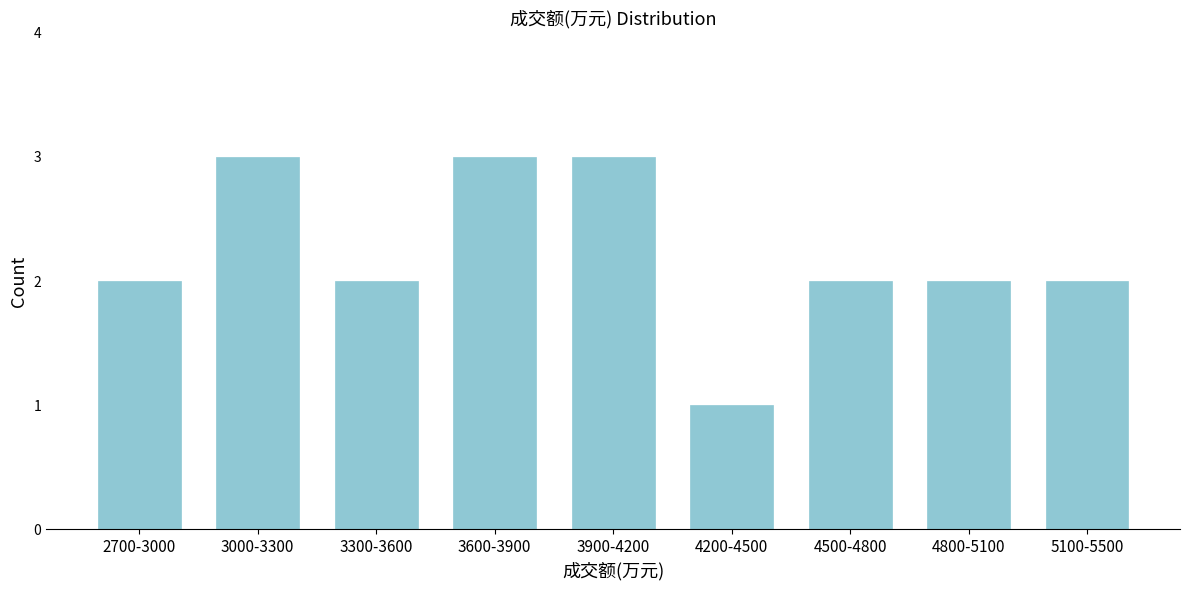

Reading left to right, list all the values displayed in this chart.

2700-3000=2	3000-3300=3	3300-3600=2	3600-3900=3	3900-4200=3	4200-4500=1	4500-4800=2	4800-5100=2	5100-5500=2